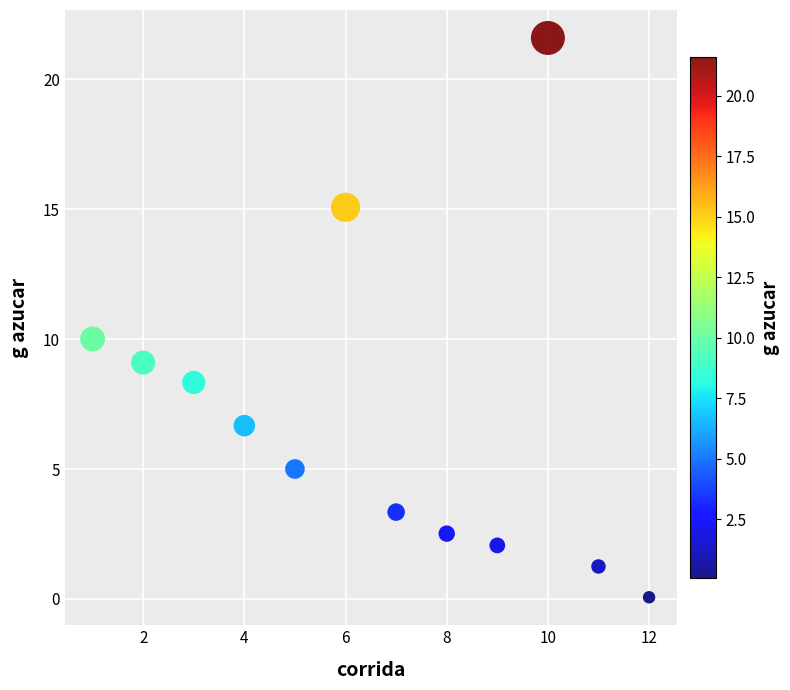

What is the range of X values (max minus min)?

11.0